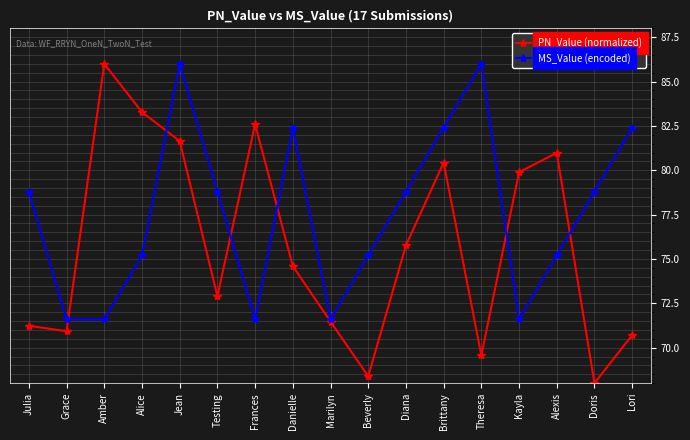

How many values in the PN_Value (normalized) series exceed 74?

9